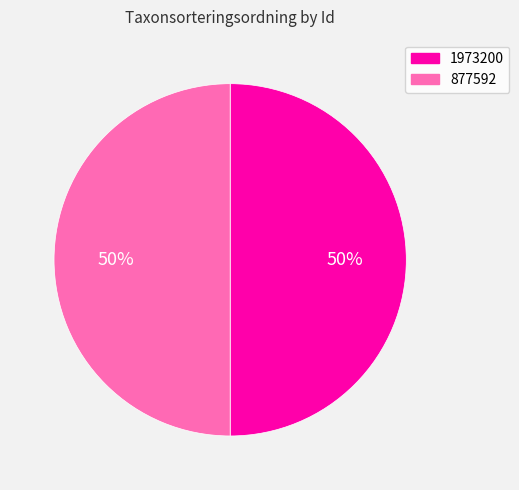

What percentage is the 1973200 slice, to the nearest percent?

50%